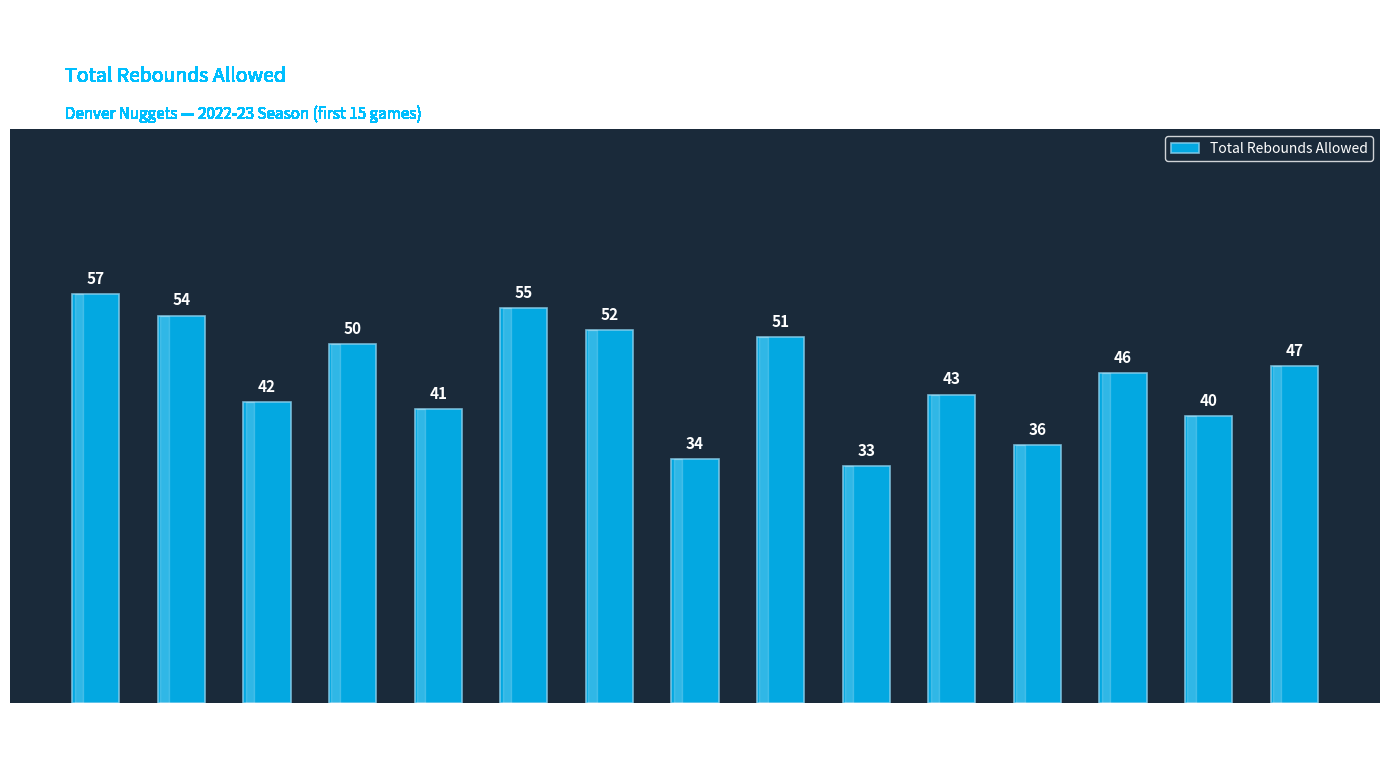

How many values are below 46?

7